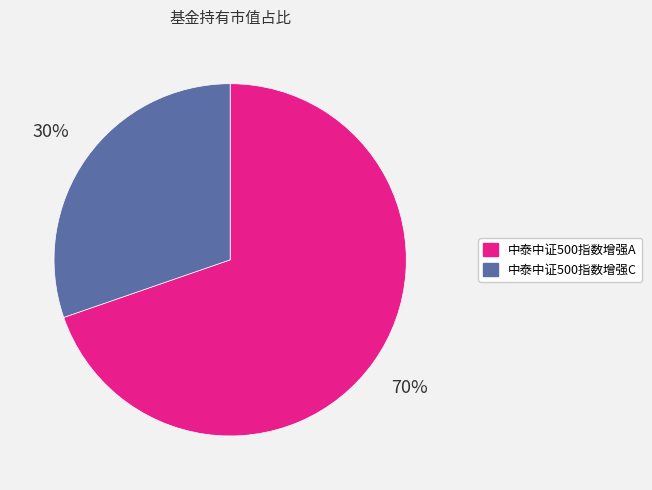

What is the smallest slice in the pie chart?

中泰中证500指数增强C